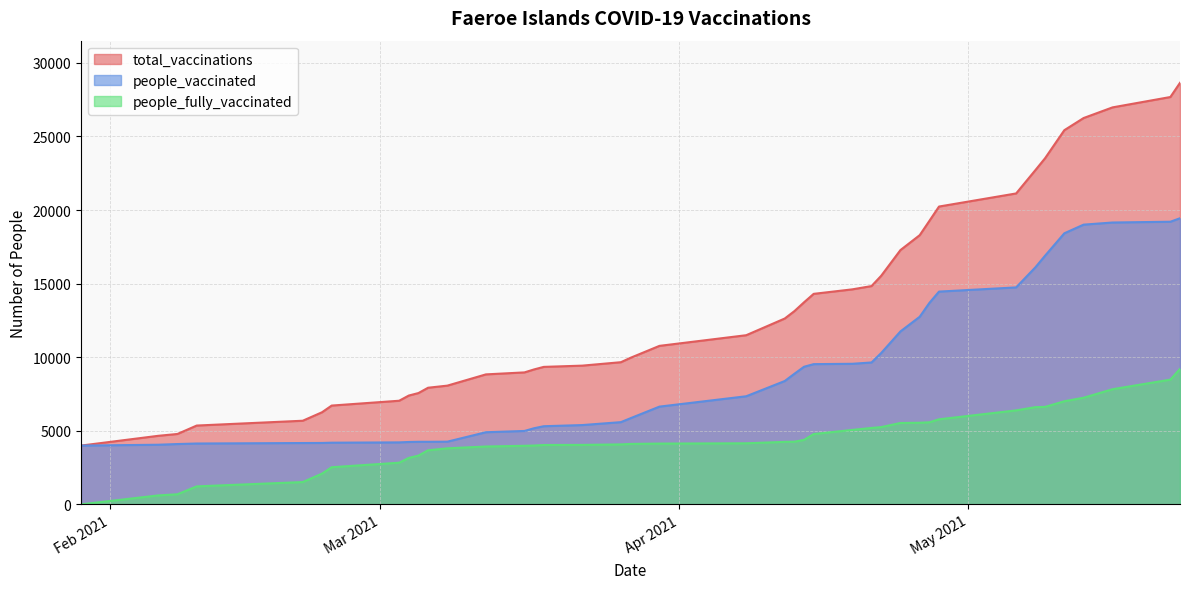

What is the smallest value displayed?

1